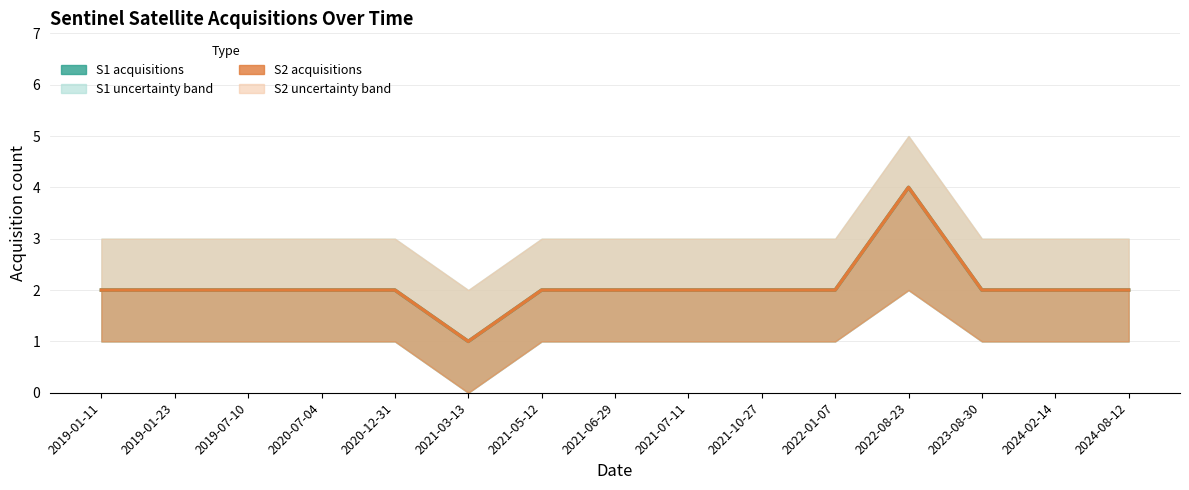

List the labels in order of S1 acquisitions value, smallest first.

2021-03-13, 2019-01-11, 2019-01-23, 2019-07-10, 2020-07-04, 2020-12-31, 2021-05-12, 2021-06-29, 2021-07-11, 2021-10-27, 2022-01-07, 2023-08-30, 2024-02-14, 2024-08-12, 2022-08-23